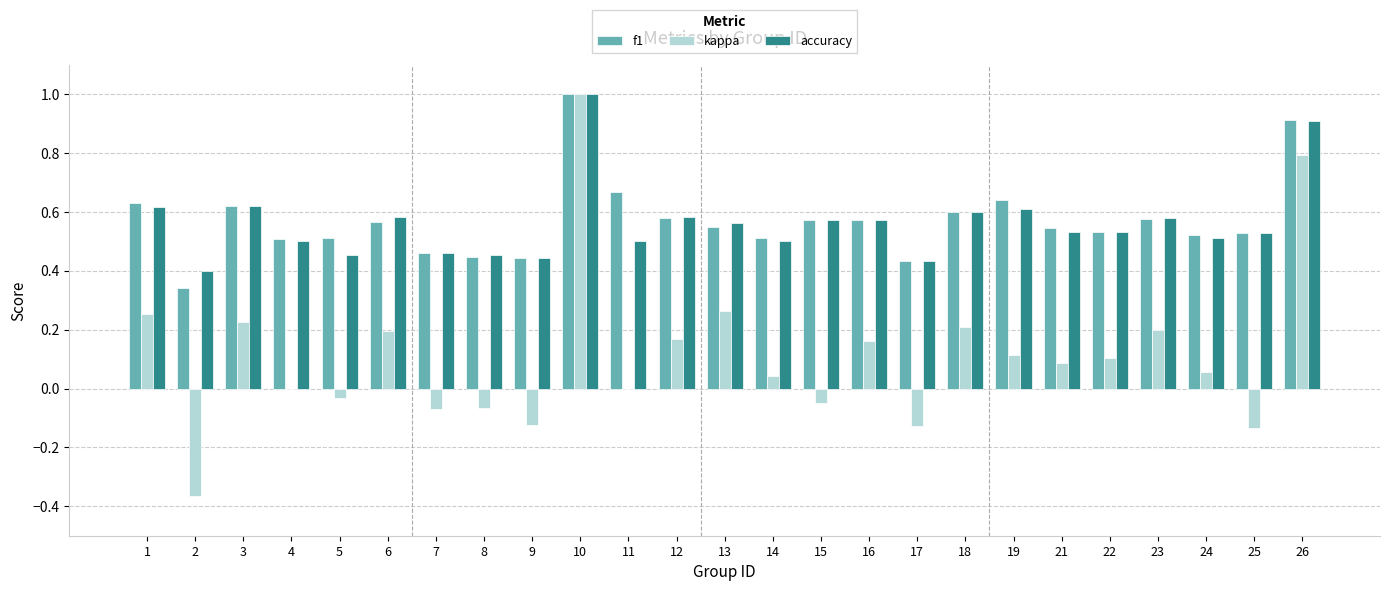

How many groups of bars are there?

25